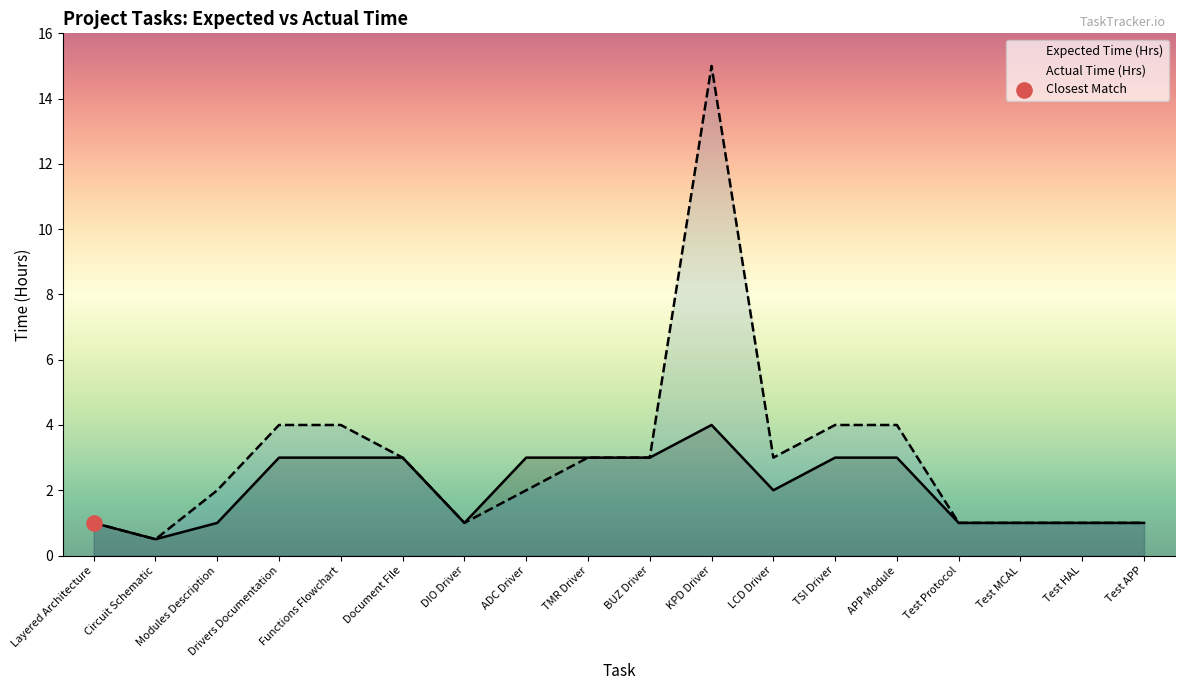

Which series has the largest Y range (max minus min)?

Actual Time (Hrs)